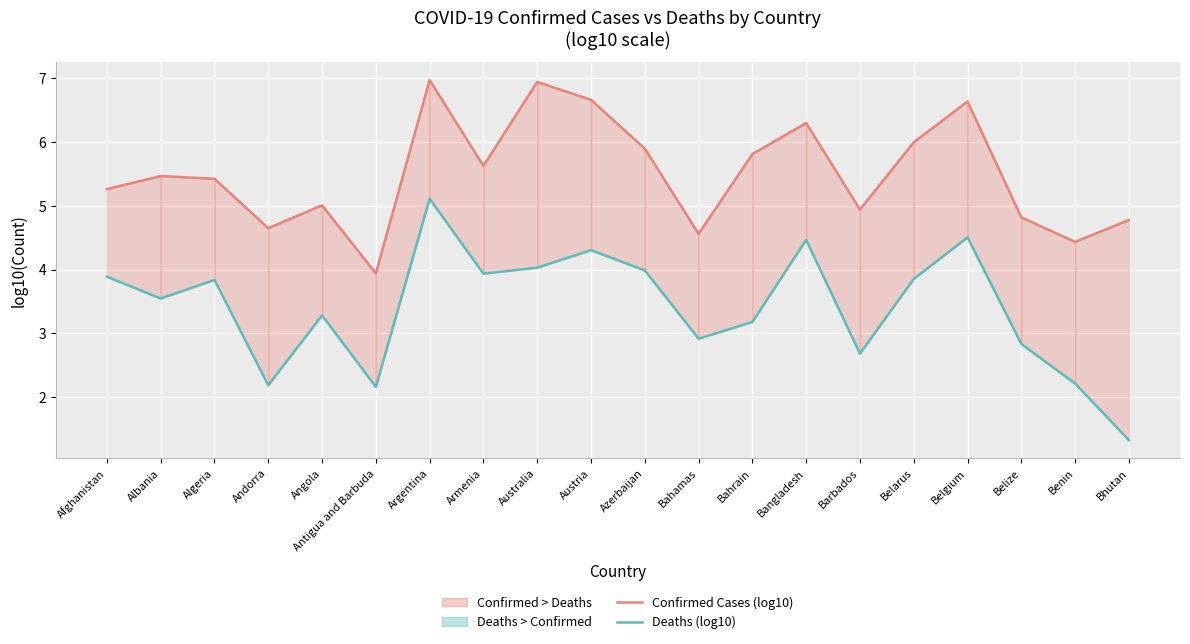

What is the average value of the Confirmed Cases (log10) series?

5.5